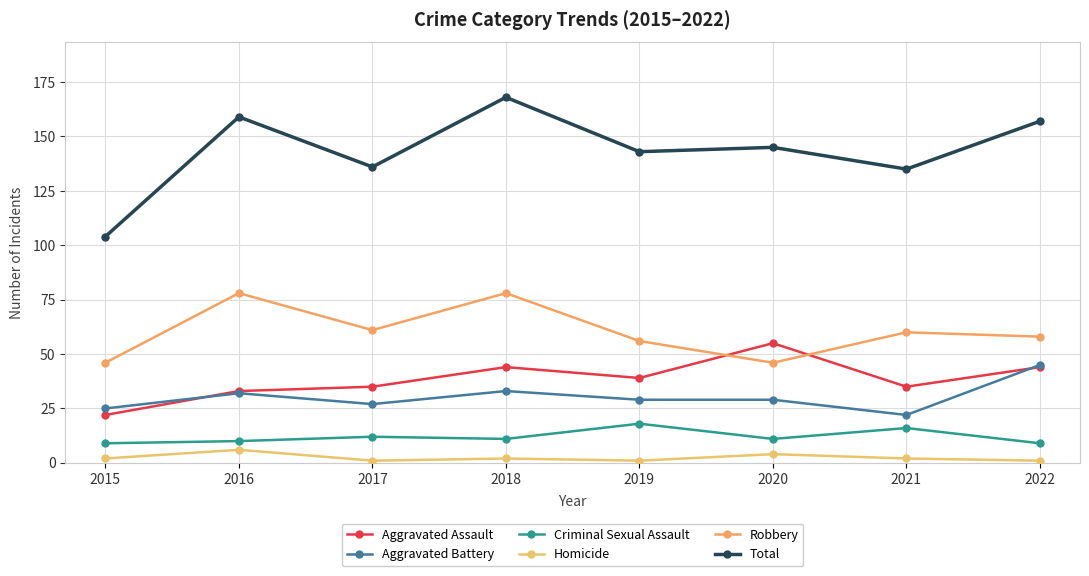

At which category is the sum across all series the highest?

2018